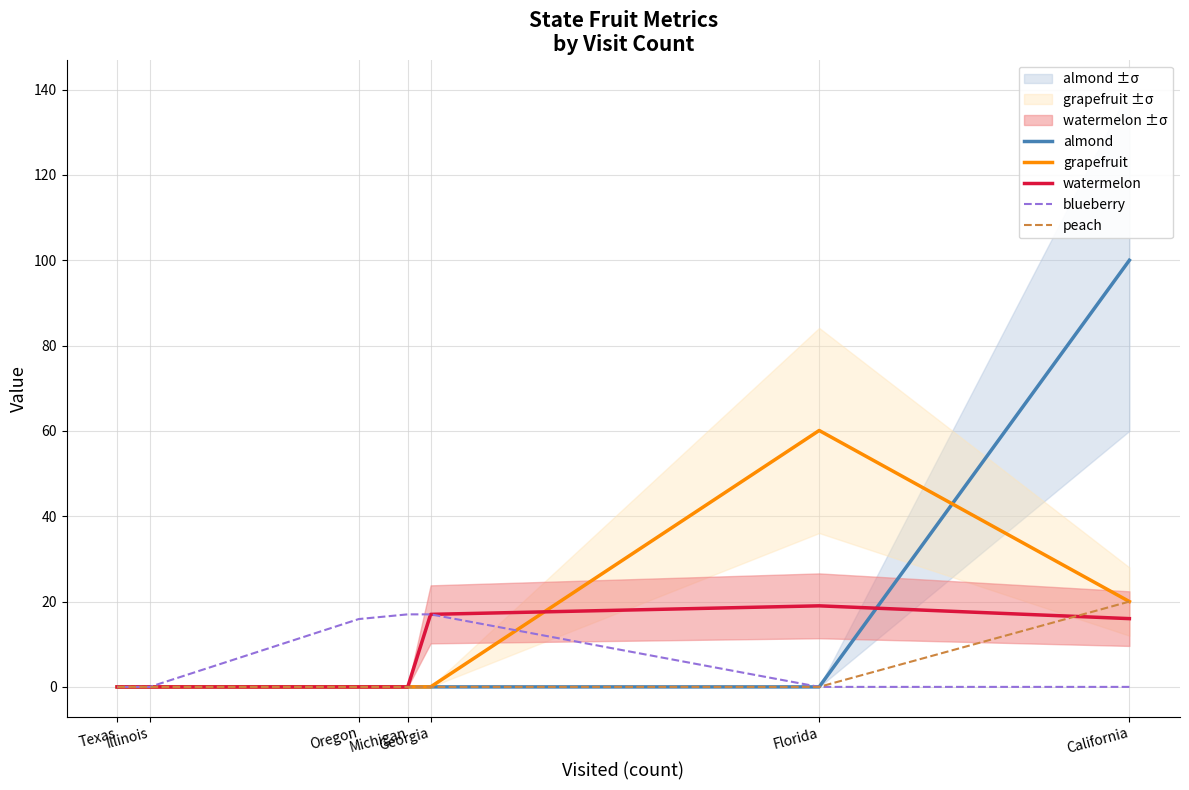

Rank the series by their maximum value, from lowest to highest.

blueberry, watermelon, peach, grapefruit, almond